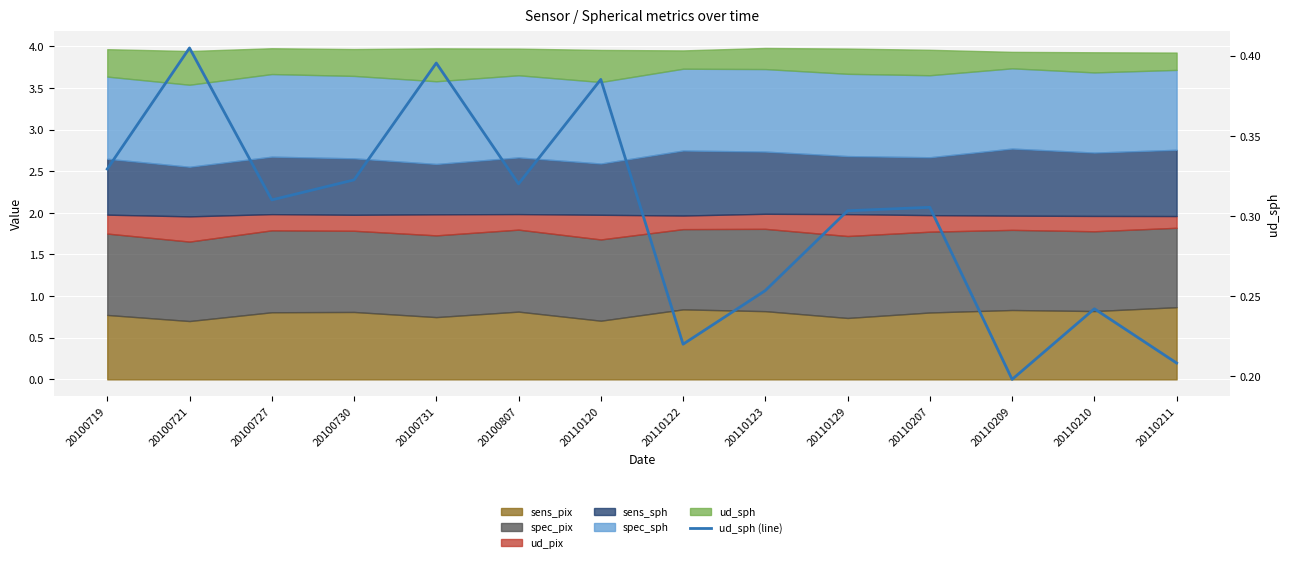

Is it true that the value at 20100721 is 0.1?

False